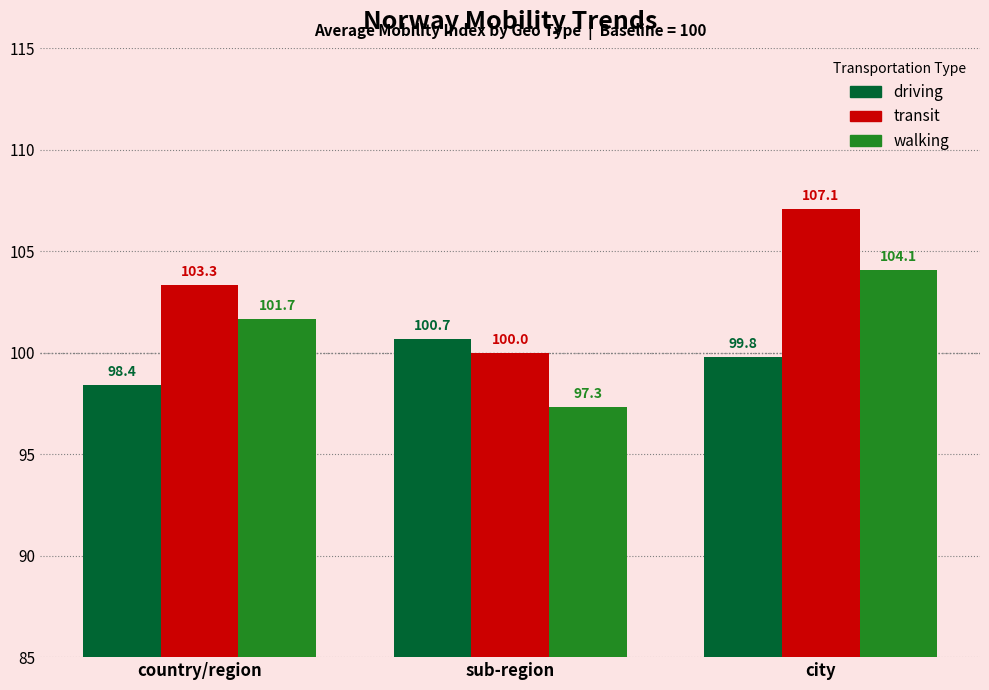

What is the maximum value for walking?

104.1